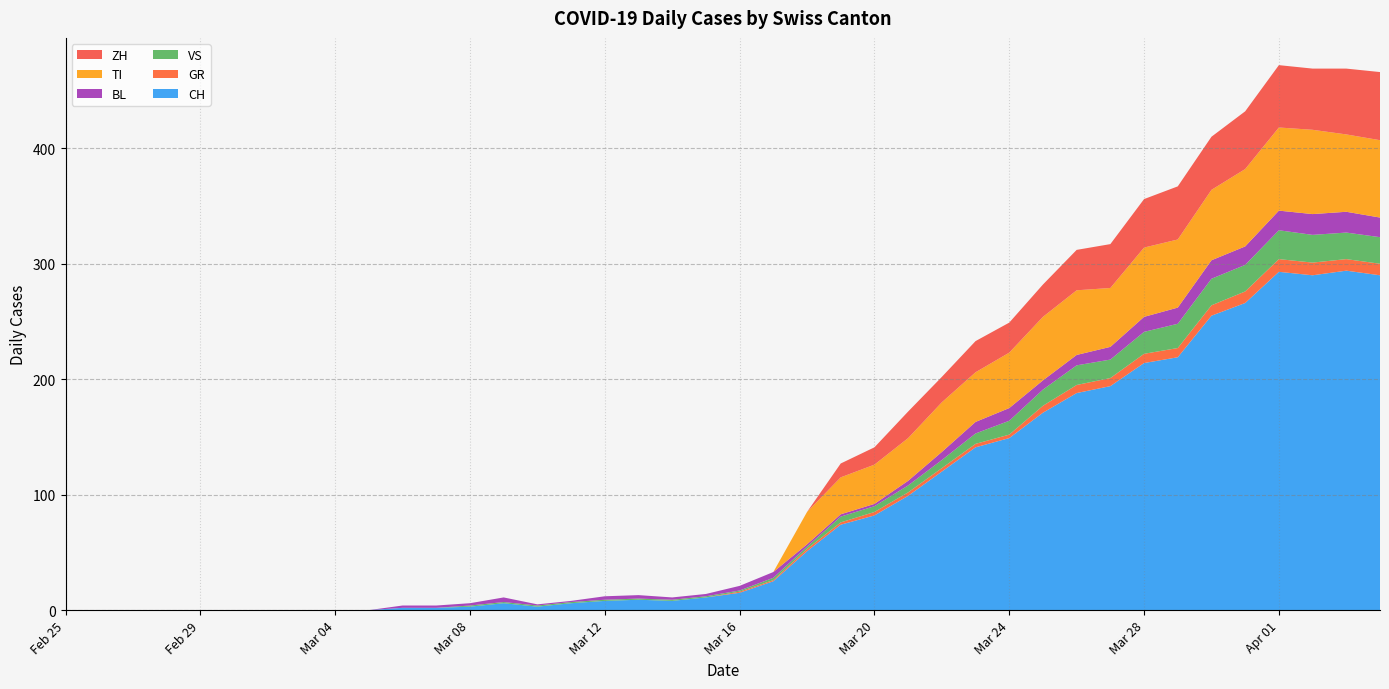

Reading left to right, list all the values displayed in this chart.

CH: 2020-02-25=0	2020-02-26=0	2020-02-27=0	2020-02-28=0	2020-02-29=0	2020-03-01=0	2020-03-02=0	2020-03-03=0	2020-03-04=0	2020-03-05=0	2020-03-06=2	2020-03-07=2	2020-03-08=3	2020-03-09=6	2020-03-10=3	2020-03-11=6	2020-03-12=8	2020-03-13=9	2020-03-14=8	2020-03-15=11	2020-03-16=15	2020-03-17=25	2020-03-18=51	2020-03-19=74	2020-03-20=82	2020-03-21=99	2020-03-22=120	2020-03-23=141	2020-03-24=149	2020-03-25=171	2020-03-26=188	2020-03-27=194	2020-03-28=214	2020-03-29=219	2020-03-30=255	2020-03-31=266	2020-04-01=293	2020-04-02=290	2020-04-03=294	2020-04-04=290
GR: 2020-02-25=0	2020-02-26=0	2020-02-27=0	2020-02-28=0	2020-02-29=0	2020-03-01=0	2020-03-02=0	2020-03-03=0	2020-03-04=0	2020-03-05=0	2020-03-06=0	2020-03-07=0	2020-03-08=0	2020-03-09=0	2020-03-10=0	2020-03-11=0	2020-03-12=0	2020-03-13=0	2020-03-14=0	2020-03-15=0	2020-03-16=1	2020-03-17=1	2020-03-18=2	2020-03-19=2	2020-03-20=3	2020-03-21=3	2020-03-22=3	2020-03-23=3	2020-03-24=3	2020-03-25=6	2020-03-26=7	2020-03-27=7	2020-03-28=8	2020-03-29=8	2020-03-30=9	2020-03-31=10	2020-04-01=11	2020-04-02=11	2020-04-03=10	2020-04-04=10
VS: 2020-02-25=0	2020-02-26=0	2020-02-27=0	2020-02-28=0	2020-02-29=0	2020-03-01=0	2020-03-02=0	2020-03-03=0	2020-03-04=0	2020-03-05=0	2020-03-06=0	2020-03-07=0	2020-03-08=1	2020-03-09=1	2020-03-10=1	2020-03-11=1	2020-03-12=1	2020-03-13=1	2020-03-14=1	2020-03-15=1	2020-03-16=1	2020-03-17=2	2020-03-18=2	2020-03-19=5	2020-03-20=5	2020-03-21=6	2020-03-22=7	2020-03-23=9	2020-03-24=12	2020-03-25=14	2020-03-26=17	2020-03-27=16	2020-03-28=19	2020-03-29=21	2020-03-30=23	2020-03-31=23	2020-04-01=25	2020-04-02=24	2020-04-03=23	2020-04-04=23
BL: 2020-02-25=0	2020-02-26=0	2020-02-27=0	2020-02-28=0	2020-02-29=0	2020-03-01=0	2020-03-02=0	2020-03-03=0	2020-03-04=0	2020-03-05=0	2020-03-06=2	2020-03-07=2	2020-03-08=2	2020-03-09=4	2020-03-10=1	2020-03-11=1	2020-03-12=3	2020-03-13=3	2020-03-14=2	2020-03-15=2	2020-03-16=4	2020-03-17=5	2020-03-18=2	2020-03-19=2	2020-03-20=2	2020-03-21=4	2020-03-22=7	2020-03-23=10	2020-03-24=11	2020-03-25=8	2020-03-26=9	2020-03-27=11	2020-03-28=13	2020-03-29=14	2020-03-30=16	2020-03-31=16	2020-04-01=17	2020-04-02=18	2020-04-03=18	2020-04-04=17
TI: 2020-02-25=0	2020-02-26=0	2020-02-27=0	2020-02-28=0	2020-02-29=0	2020-03-01=0	2020-03-02=0	2020-03-03=0	2020-03-04=0	2020-03-05=0	2020-03-06=0	2020-03-07=0	2020-03-08=0	2020-03-09=0	2020-03-10=0	2020-03-11=0	2020-03-12=0	2020-03-13=0	2020-03-14=0	2020-03-15=0	2020-03-16=0	2020-03-17=0	2020-03-18=28	2020-03-19=32	2020-03-20=34	2020-03-21=37	2020-03-22=43	2020-03-23=43	2020-03-24=48	2020-03-25=55	2020-03-26=56	2020-03-27=51	2020-03-28=60	2020-03-29=59	2020-03-30=61	2020-03-31=67	2020-04-01=72	2020-04-02=73	2020-04-03=67	2020-04-04=67
ZH: 2020-02-25=0	2020-02-26=0	2020-02-27=0	2020-02-28=0	2020-02-29=0	2020-03-01=0	2020-03-02=0	2020-03-03=0	2020-03-04=0	2020-03-05=0	2020-03-06=0	2020-03-07=0	2020-03-08=0	2020-03-09=0	2020-03-10=0	2020-03-11=0	2020-03-12=0	2020-03-13=0	2020-03-14=0	2020-03-15=0	2020-03-16=0	2020-03-17=0	2020-03-18=0	2020-03-19=12	2020-03-20=15	2020-03-21=23	2020-03-22=22	2020-03-23=27	2020-03-24=26	2020-03-25=28	2020-03-26=35	2020-03-27=38	2020-03-28=42	2020-03-29=46	2020-03-30=46	2020-03-31=50	2020-04-01=54	2020-04-02=53	2020-04-03=57	2020-04-04=59